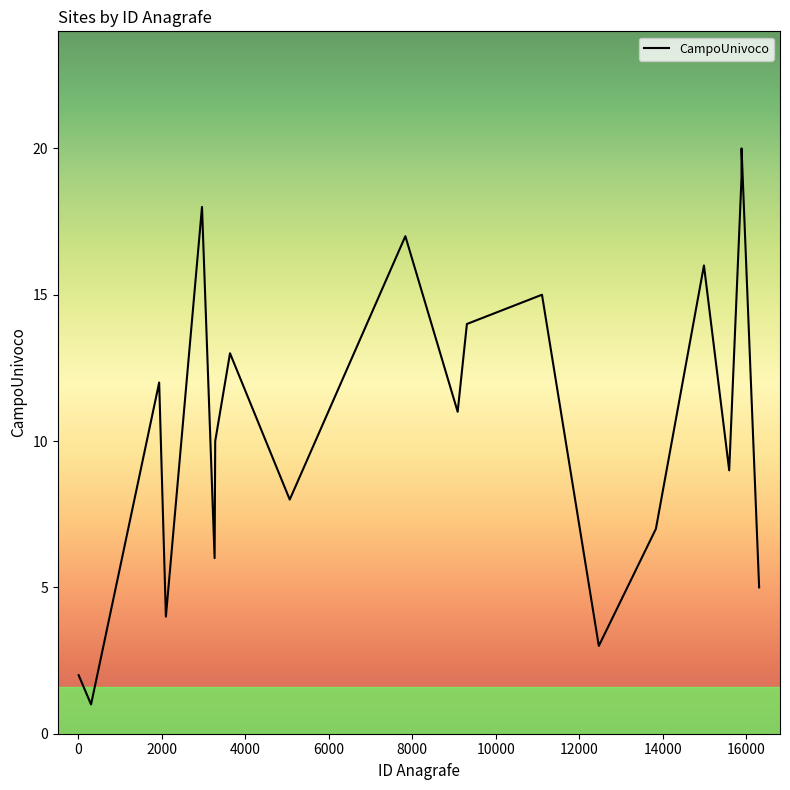

What is the greatest value displayed?

20